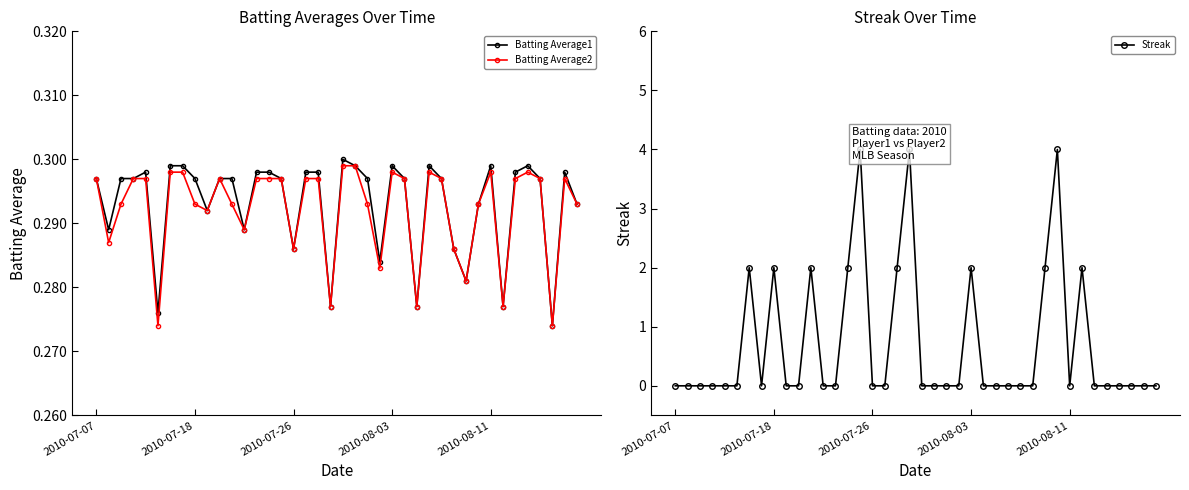

What is the minimum value for Batting Average2?

0.3